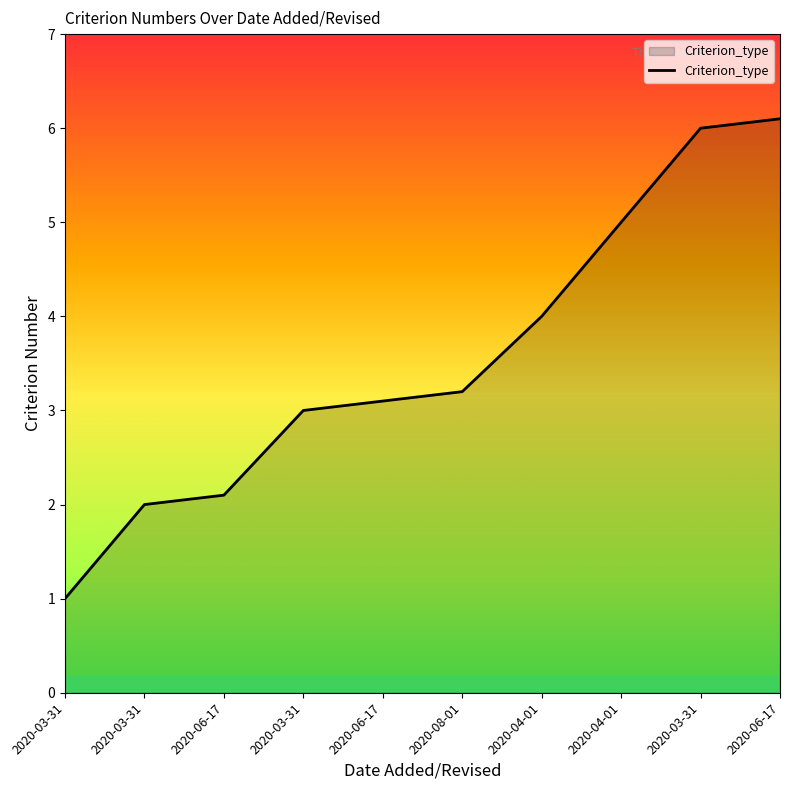

Is this an area chart (filled region under the line)?

Yes